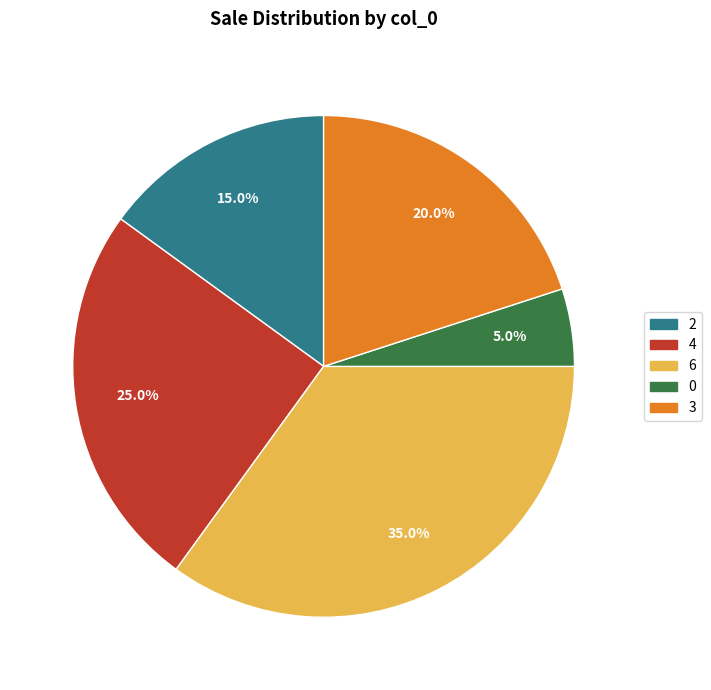

How many segments does this pie chart have?

5